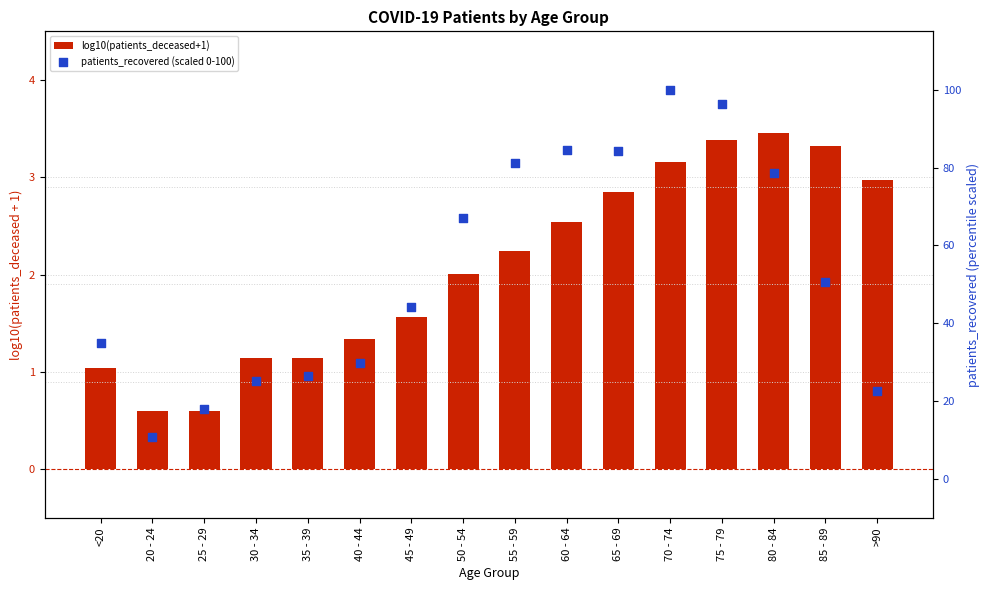

Which series reaches the minimum Y coordinate?

log10(patients_deceased+1)